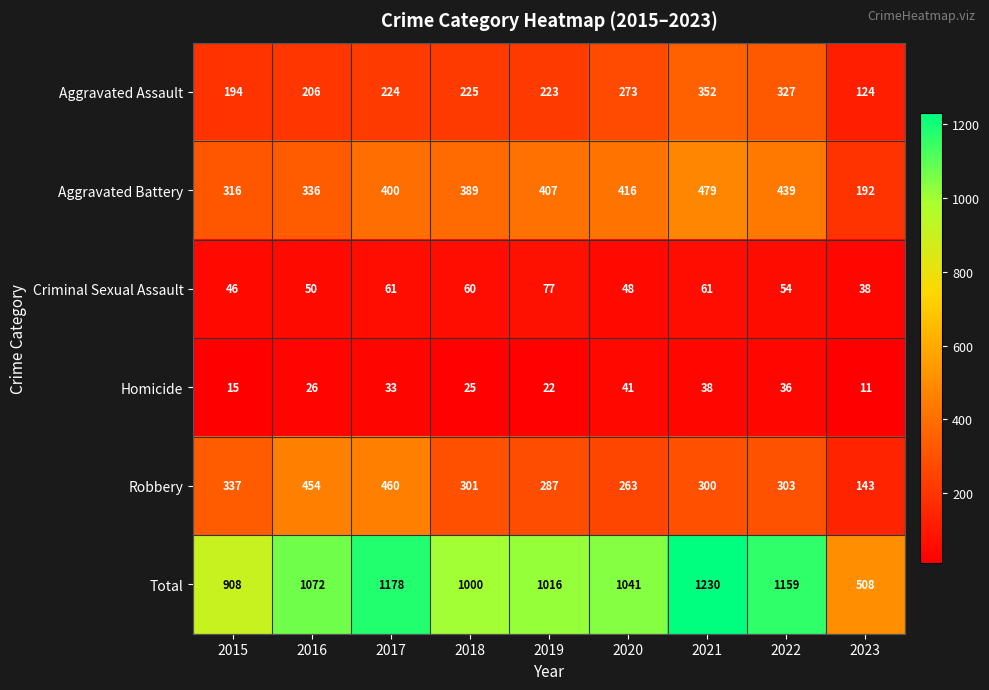

List the series in order of their peak value, lowest first.

Homicide, Criminal Sexual Assault, Aggravated Assault, Robbery, Aggravated Battery, Total